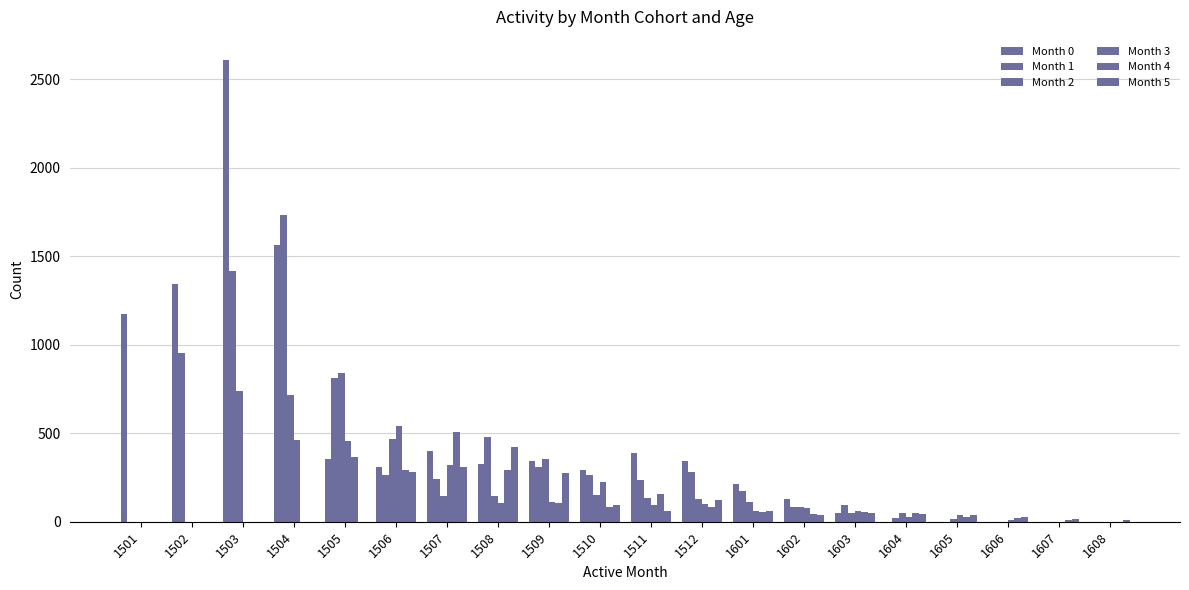

What is the total value across all series at 1604?

193